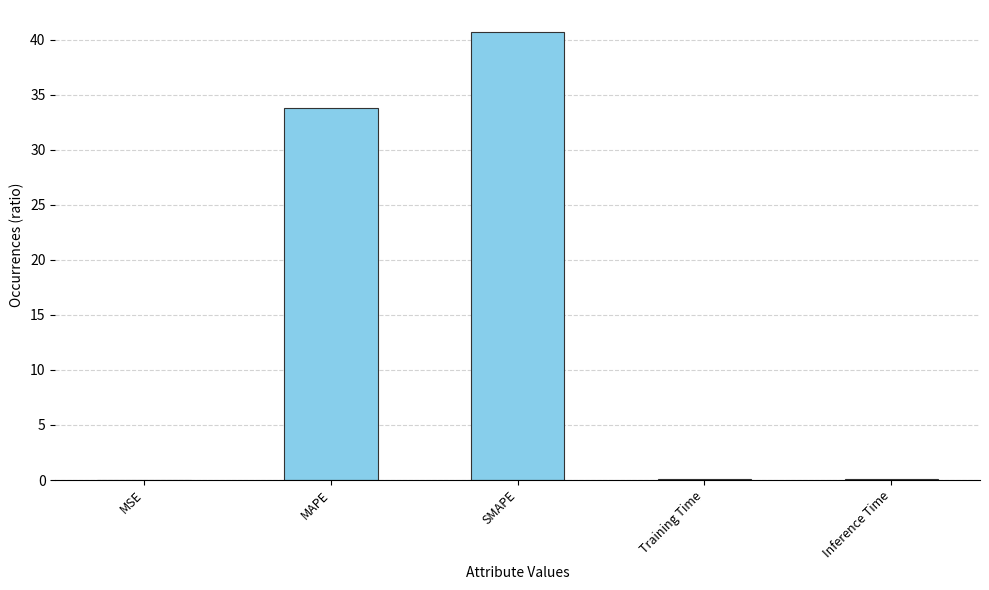

Is it true that the value at SMAPE is 12.1?

False